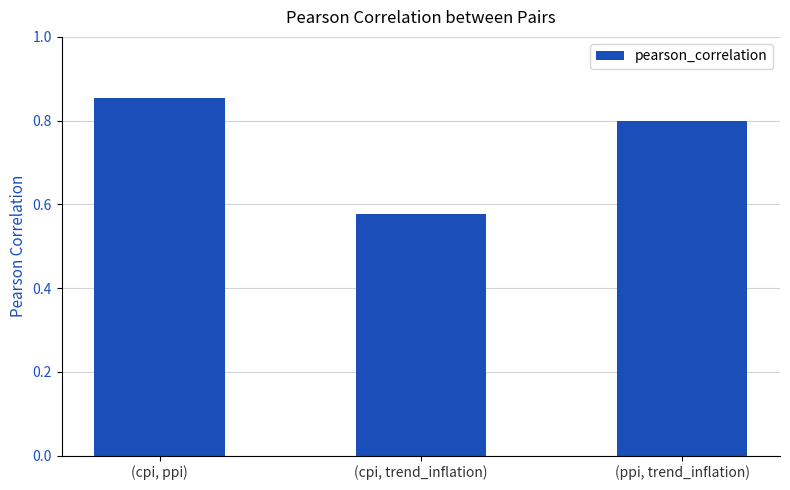

At which category does the chart reach its peak across all series?

(cpi, ppi)